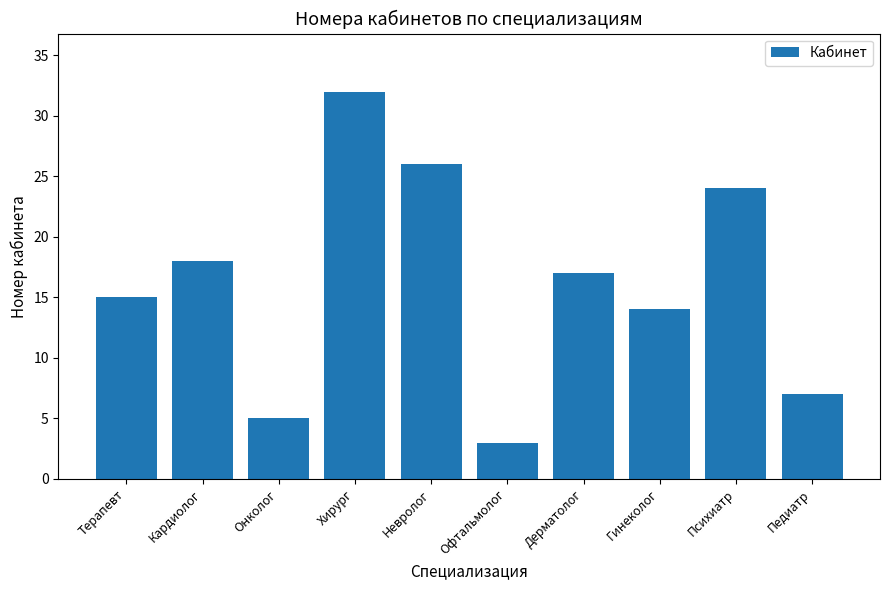

Rank the categories by value from highest to lowest.

Хирург, Невролог, Психиатр, Кардиолог, Дерматолог, Терапевт, Гинеколог, Педиатр, Онколог, Офтальмолог